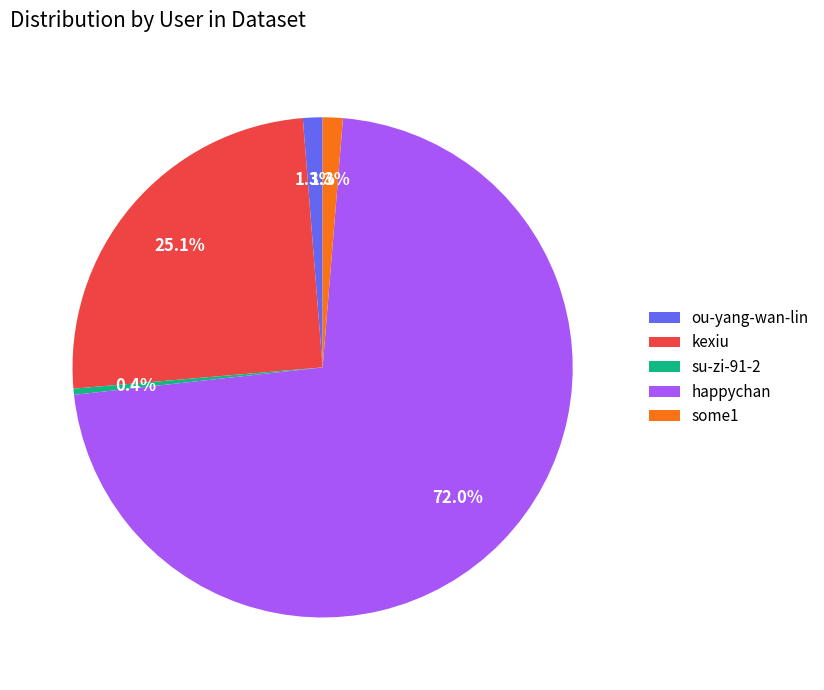

Does any single category account for the majority?

Yes